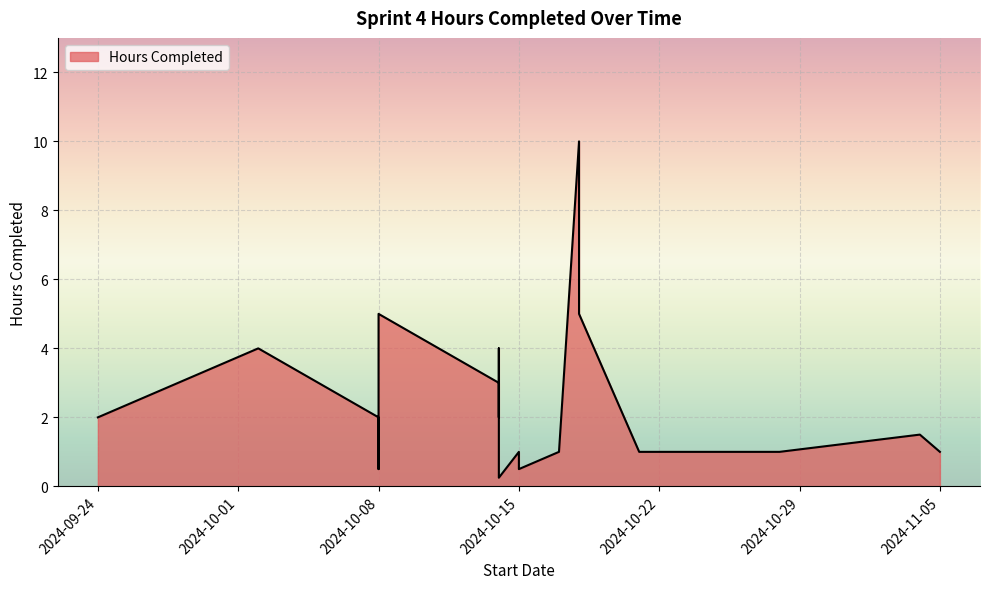

Rank the categories by value from highest to lowest.

2024-10-18, 2024-10-08, 2024-10-18, 2024-10-02, 2024-10-14, 2024-10-14, 2024-10-08, 2024-09-24, 2024-10-14, 2024-11-04, 2024-10-15, 2024-10-15, 2024-10-15, 2024-10-21, 2024-10-21, 2024-10-17, 2024-10-28, 2024-10-22, 2024-10-25, 2024-10-25, 2024-11-05, 2024-10-08, 2024-10-15, 2024-10-14